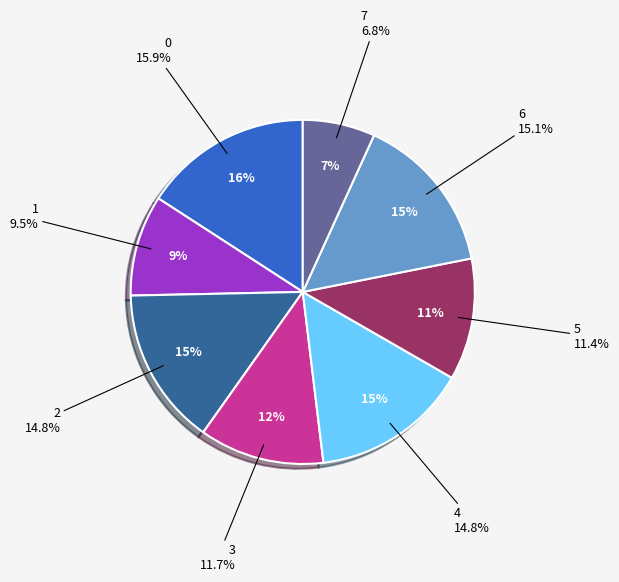

Which category has the smallest portion of the pie?

7